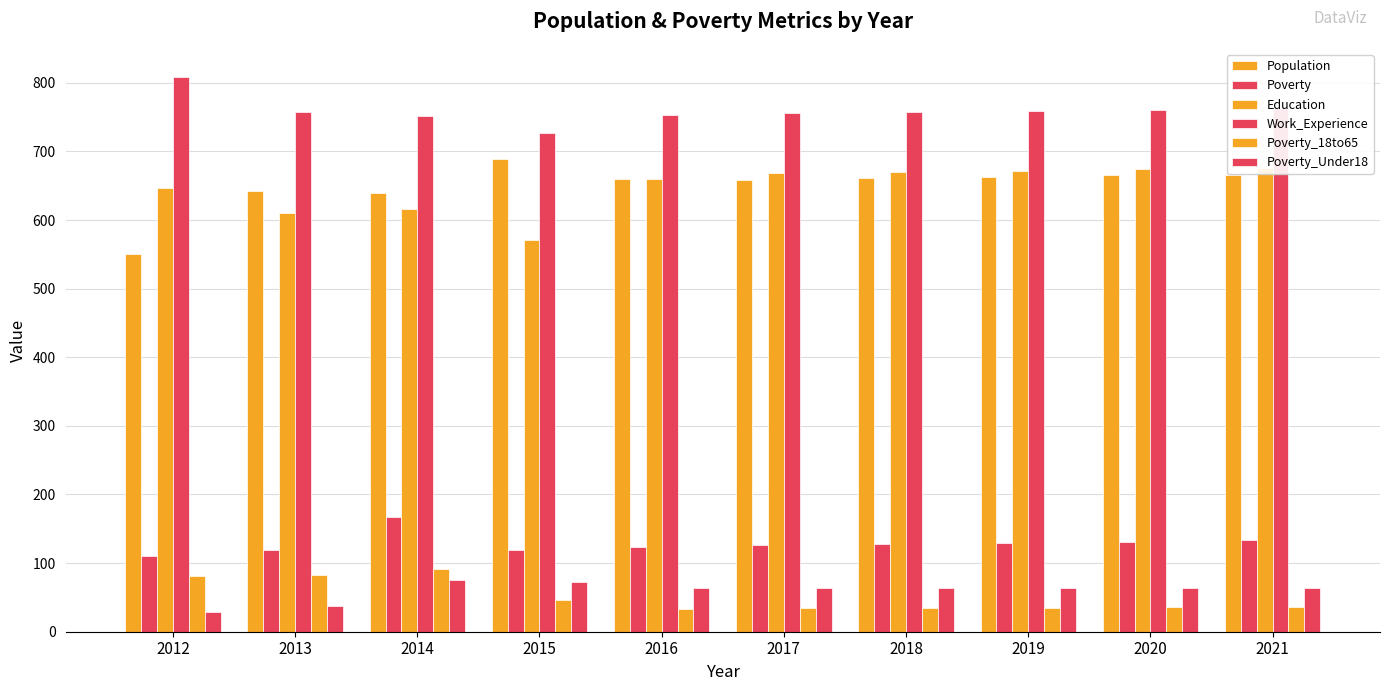

True or false: Work_Experience has a value of 752 at 2014.

True